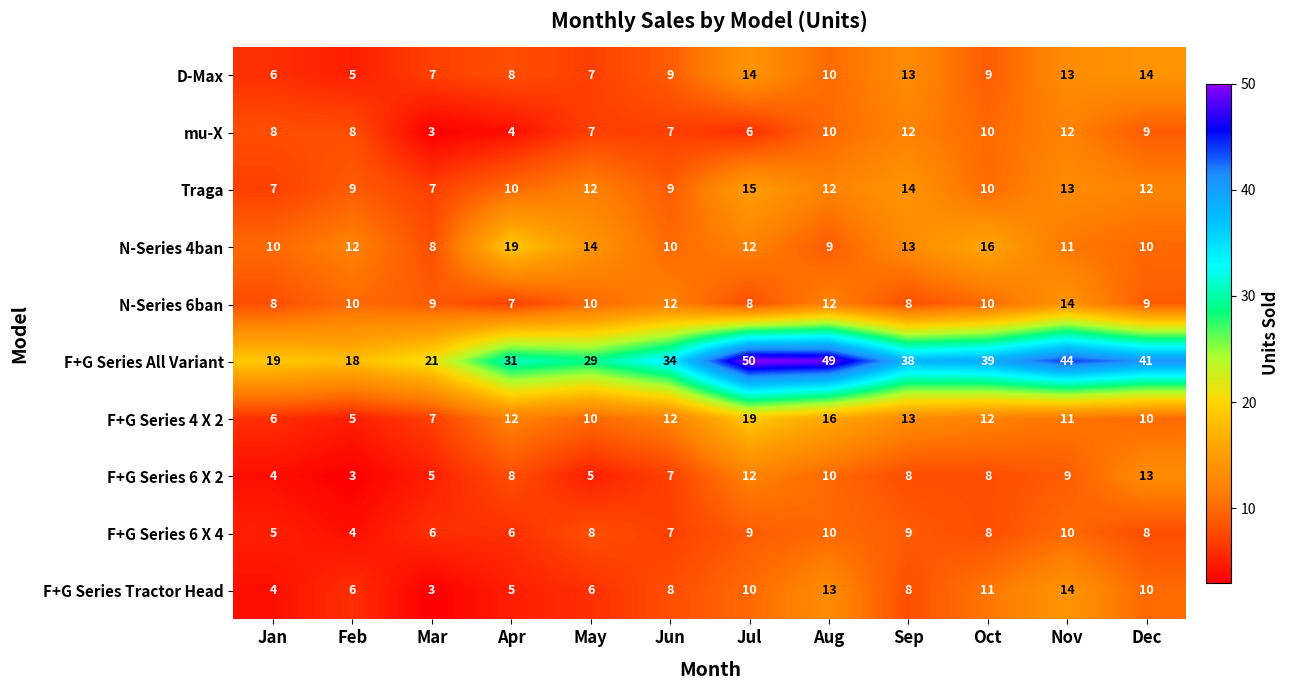

What is the average value of the F+G Series Tractor Head series?

8